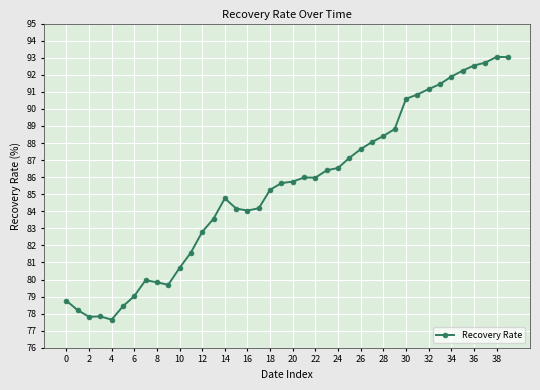

True or false: the data has more than 1 interior local peaks.

True